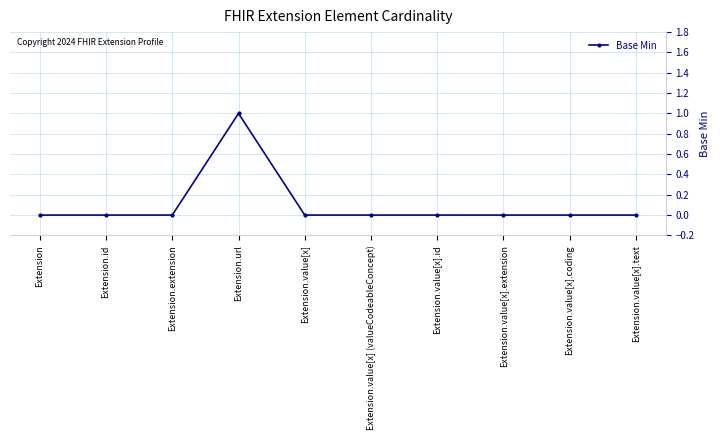

True or false: there are more than 0 points higher than both neighbors.

True